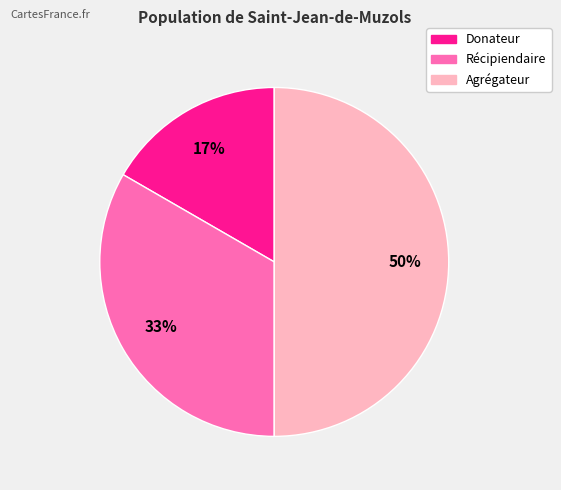

How many segments does this pie chart have?

3